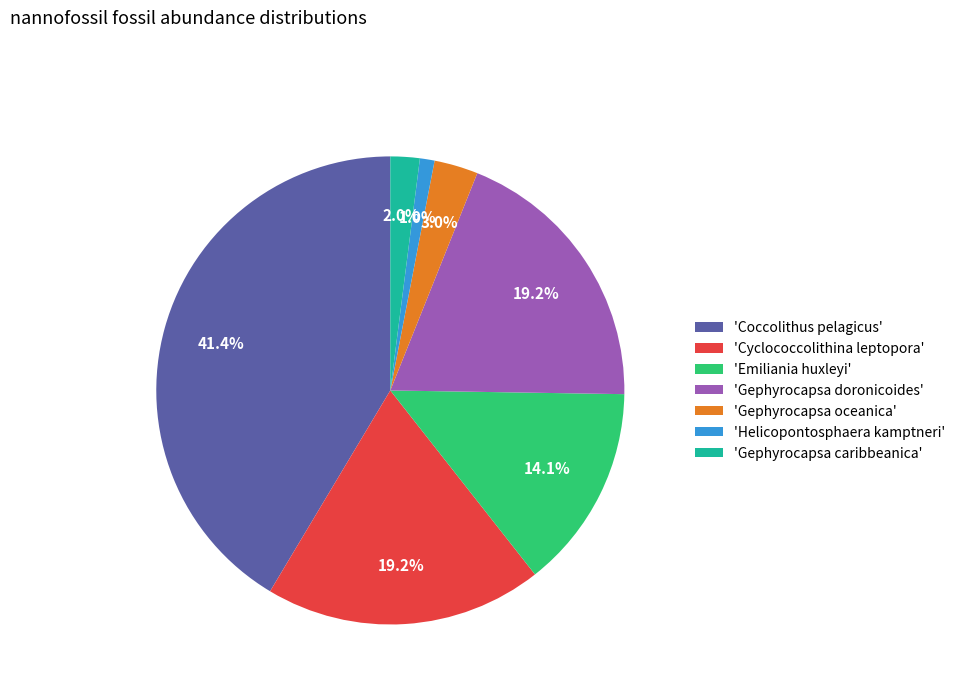

How many slices are in this pie chart?

7